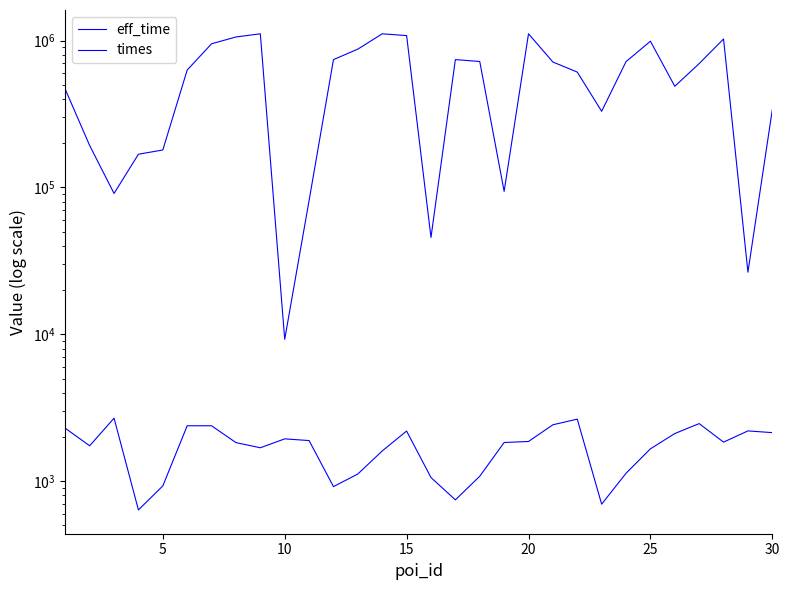

Which series has the widest spread of values?

times